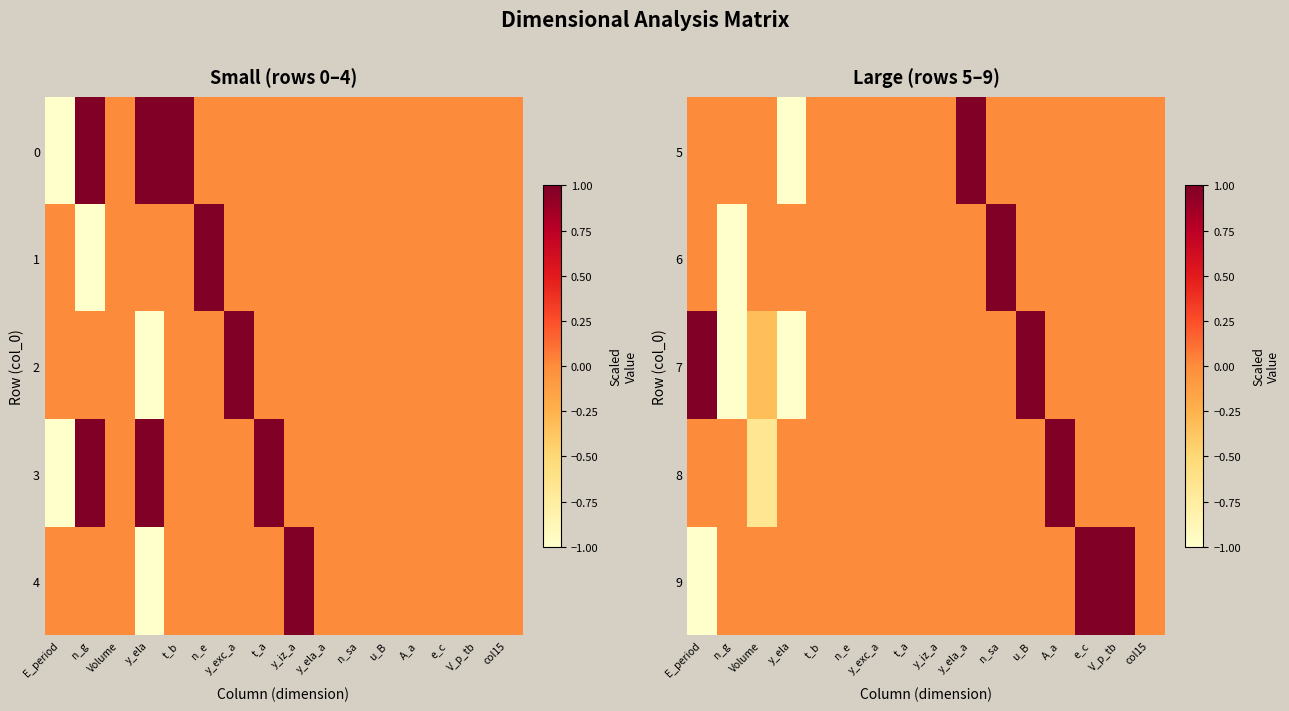

Rank the series at y_ela_a from highest to lowest value.

5, 6, 7, 8, 9